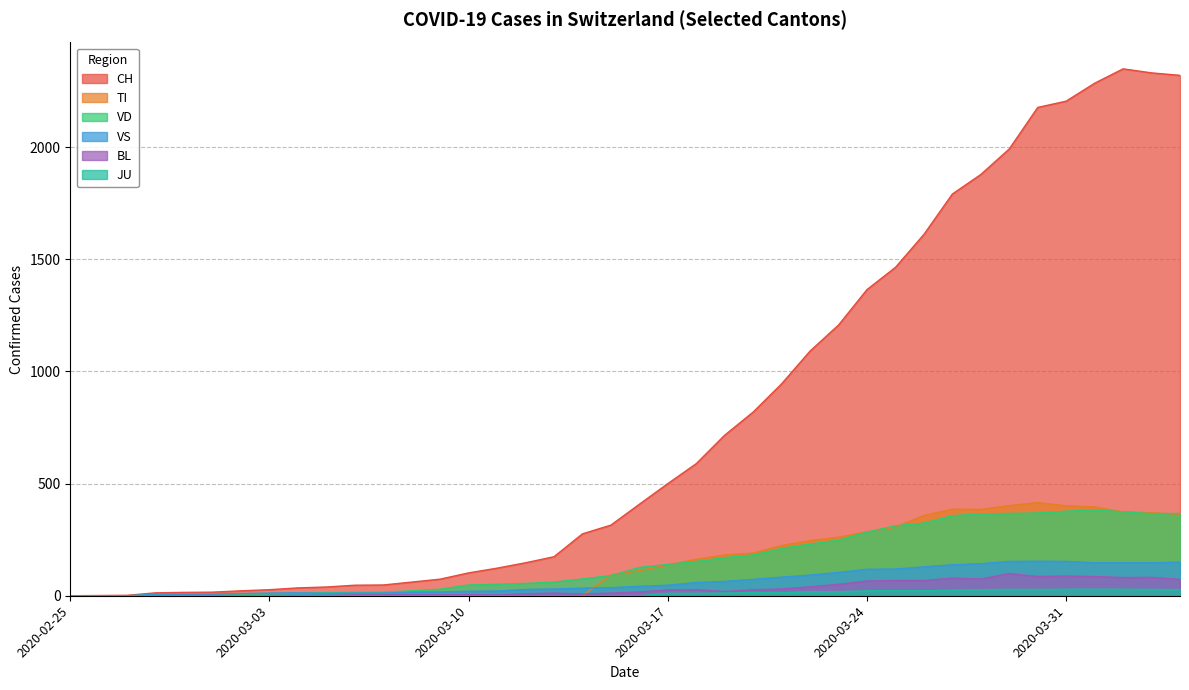

What is the label of the 25th point from the right?

2020-03-11